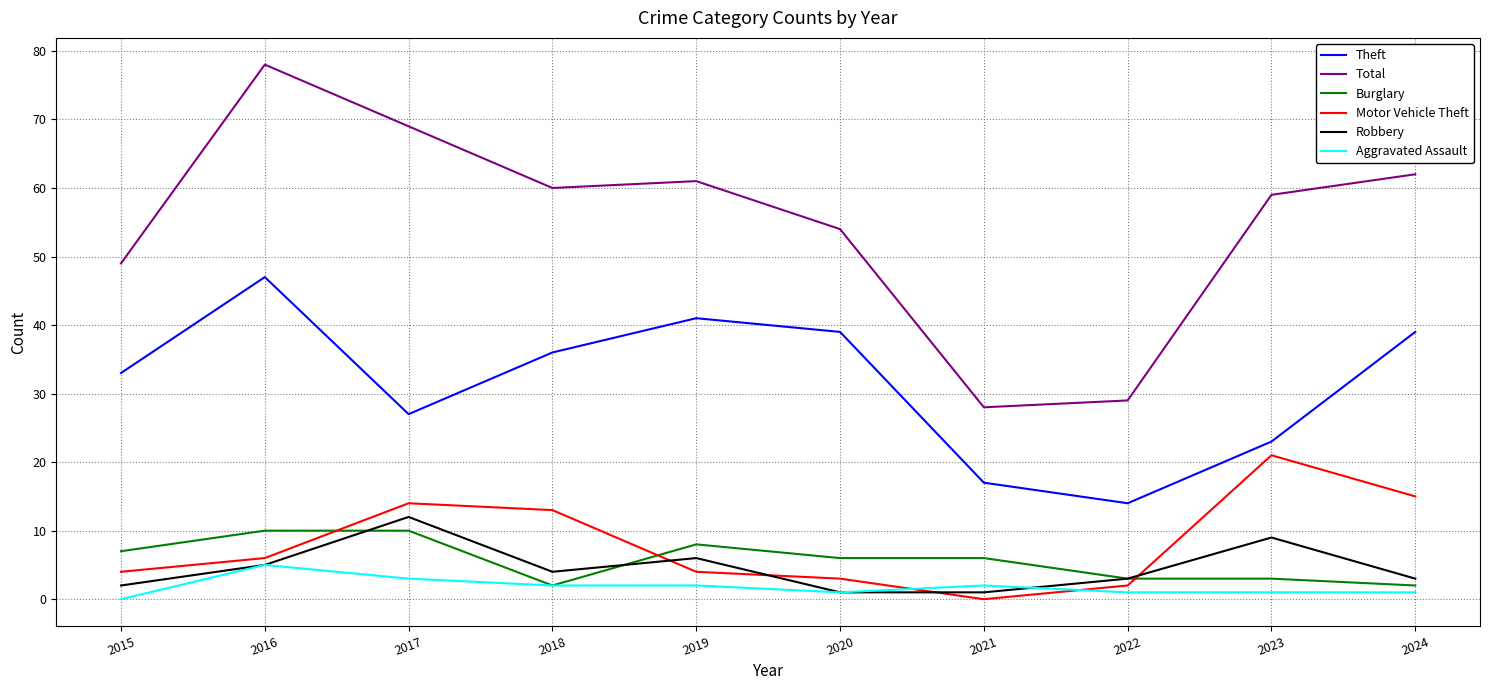

True or false: Robbery has more than 0 points higher than both neighbors.

True